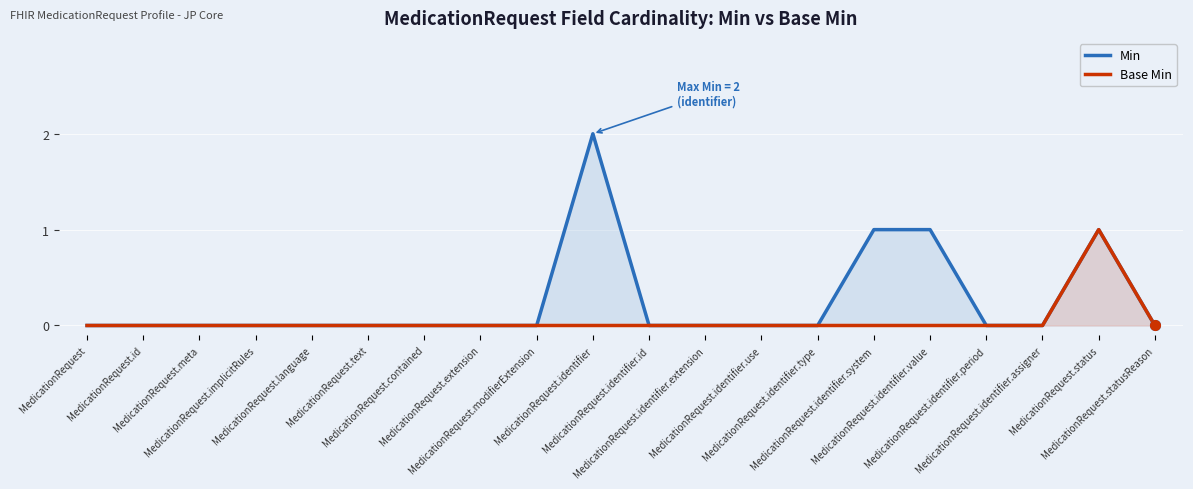

At which label does Min reach its minimum?

MedicationRequest